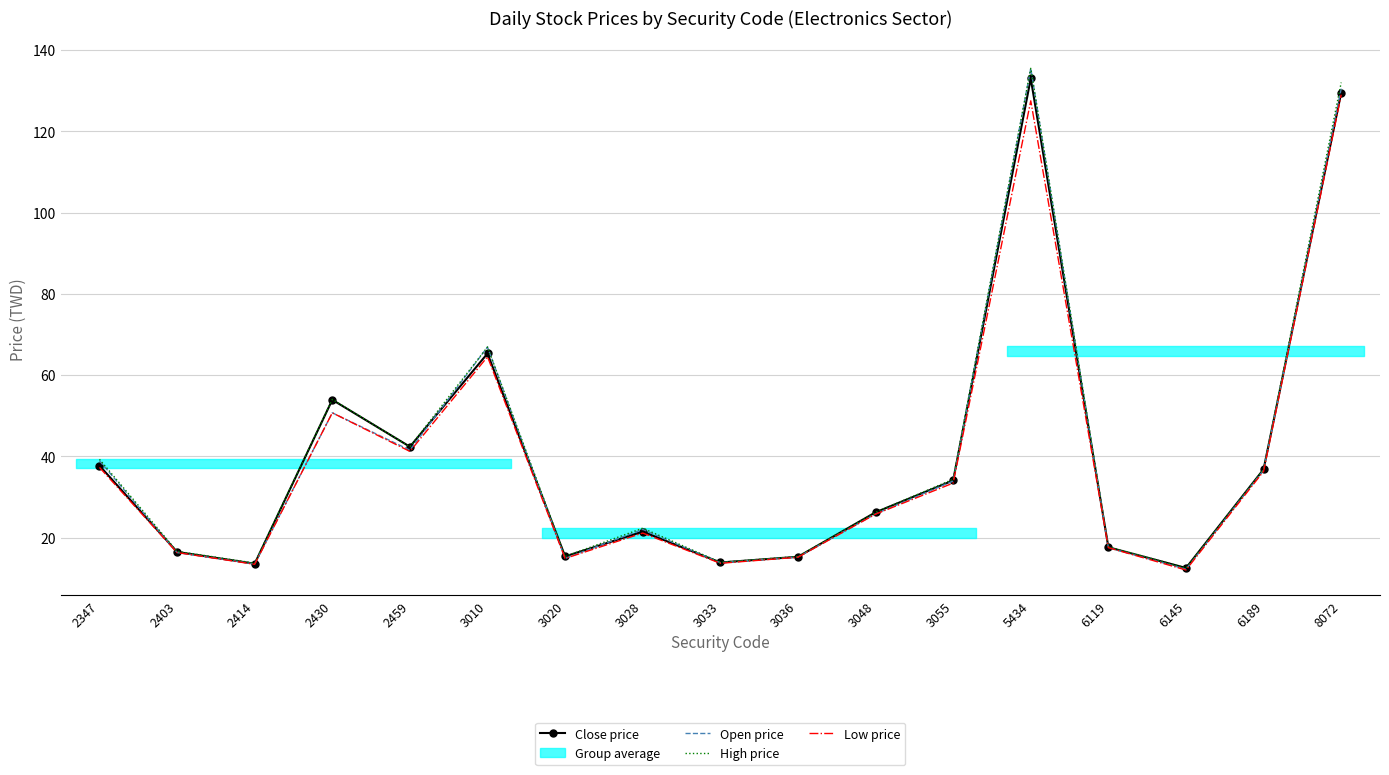

What are all the series names shown in the legend?

Close price, Open price, High price, Low price